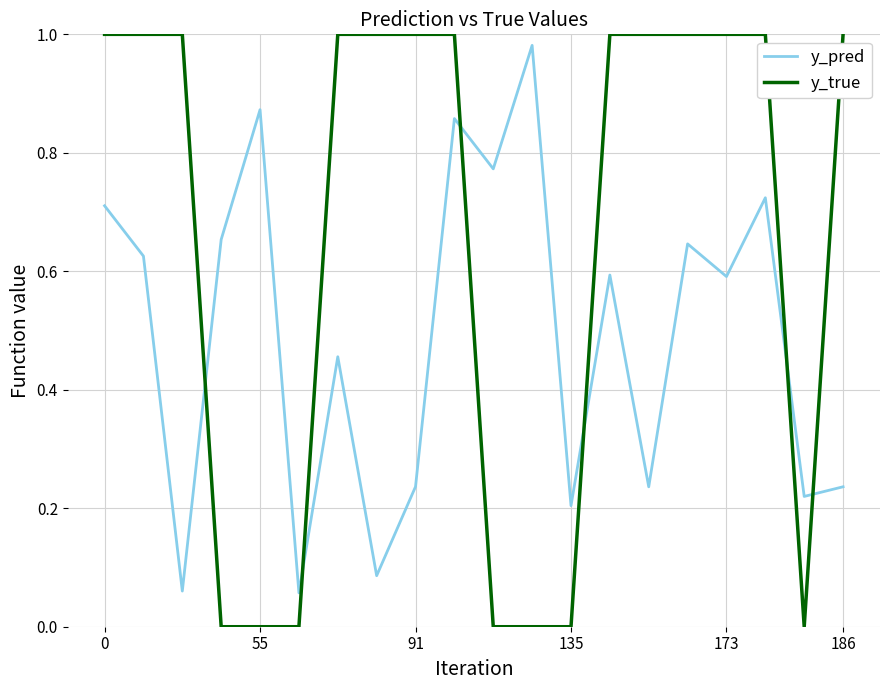

Which series has the largest total across all categories?

y_true